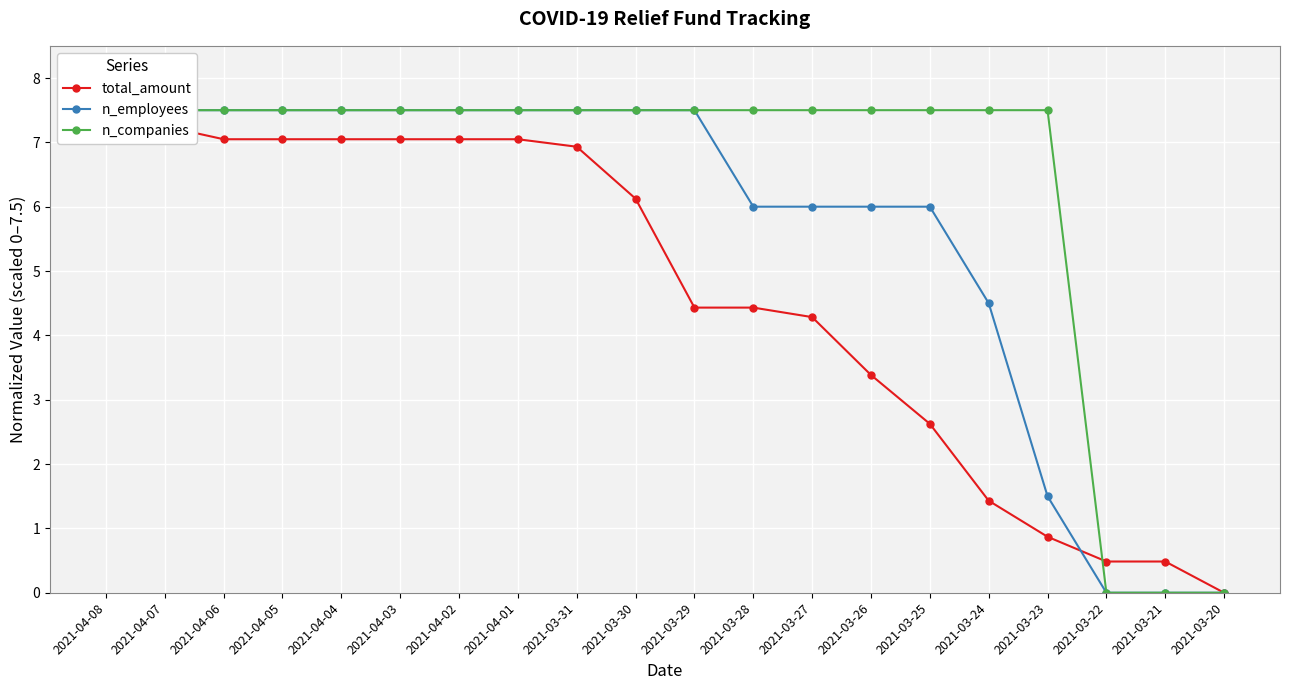

List the labels in order of total_amount value, smallest first.

2021-03-20, 2021-03-22, 2021-03-21, 2021-03-23, 2021-03-24, 2021-03-25, 2021-03-26, 2021-03-27, 2021-03-29, 2021-03-28, 2021-03-30, 2021-03-31, 2021-04-06, 2021-04-05, 2021-04-04, 2021-04-03, 2021-04-02, 2021-04-01, 2021-04-07, 2021-04-08